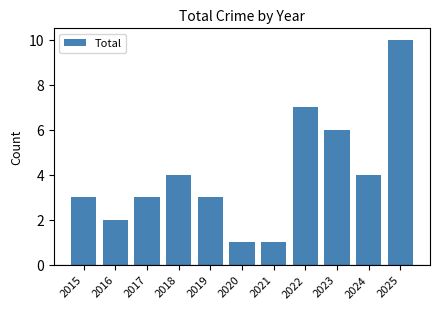

Which category has the highest value across all series?

2025